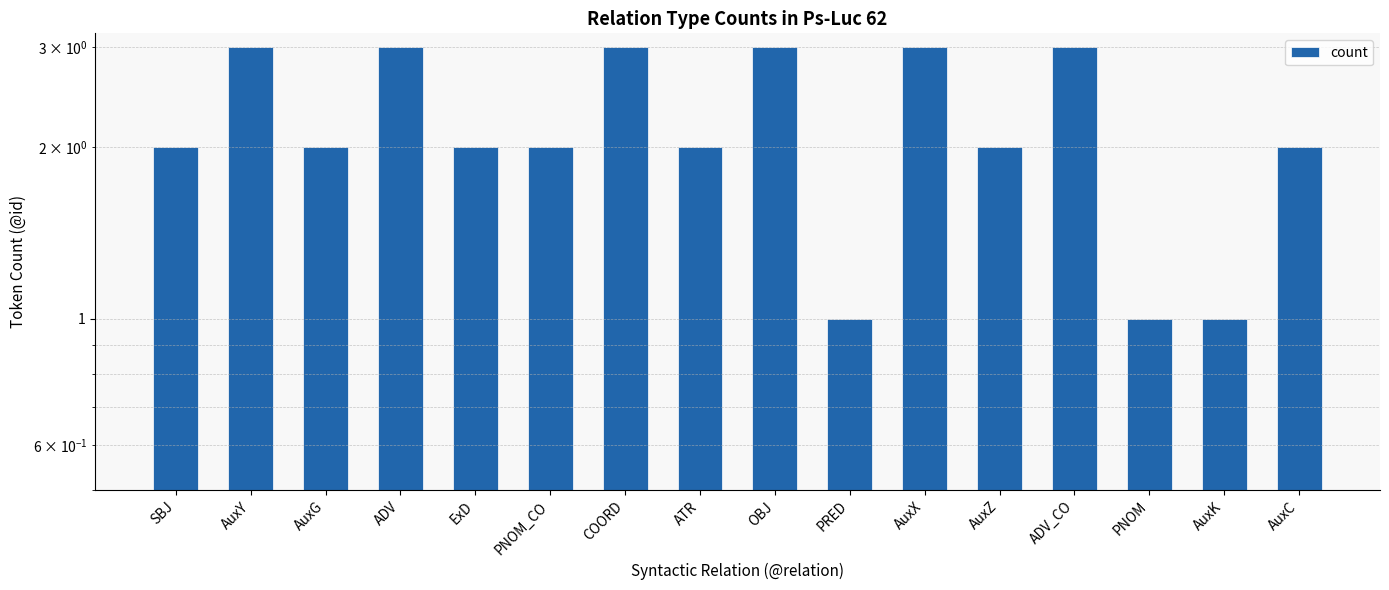

Reading left to right, what are all the values shown in this chart?

2	3	2	3	2	2	3	2	3	1	3	2	3	1	1	2